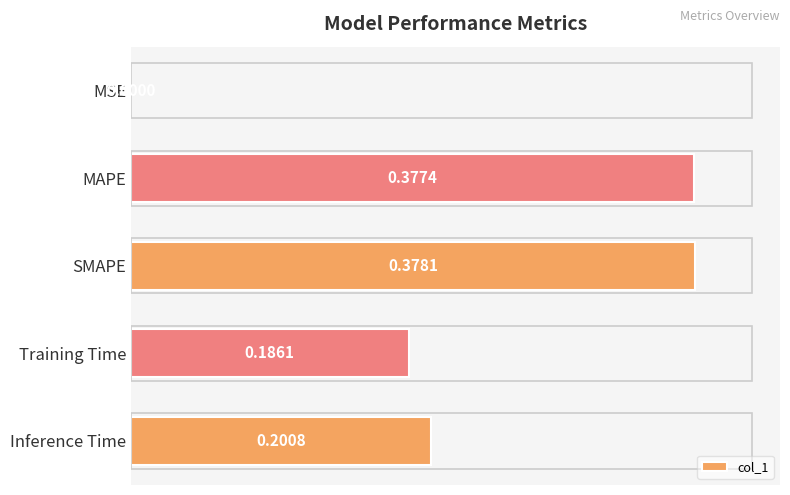

What is the change in value from MSE to Training Time?

+0.2